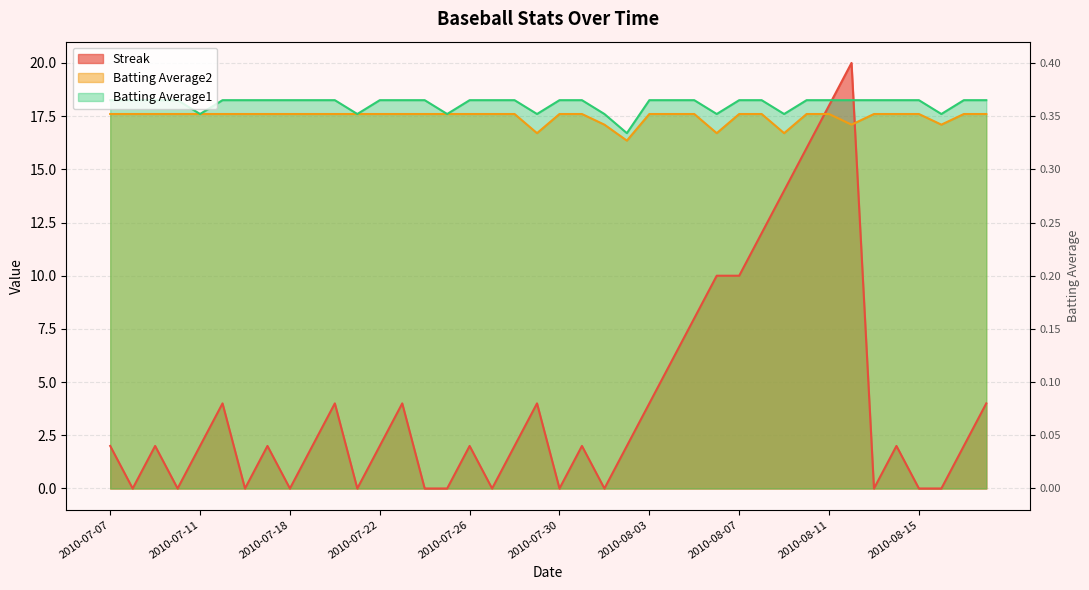

At which label does Streak first exceed 2?

2010-07-15